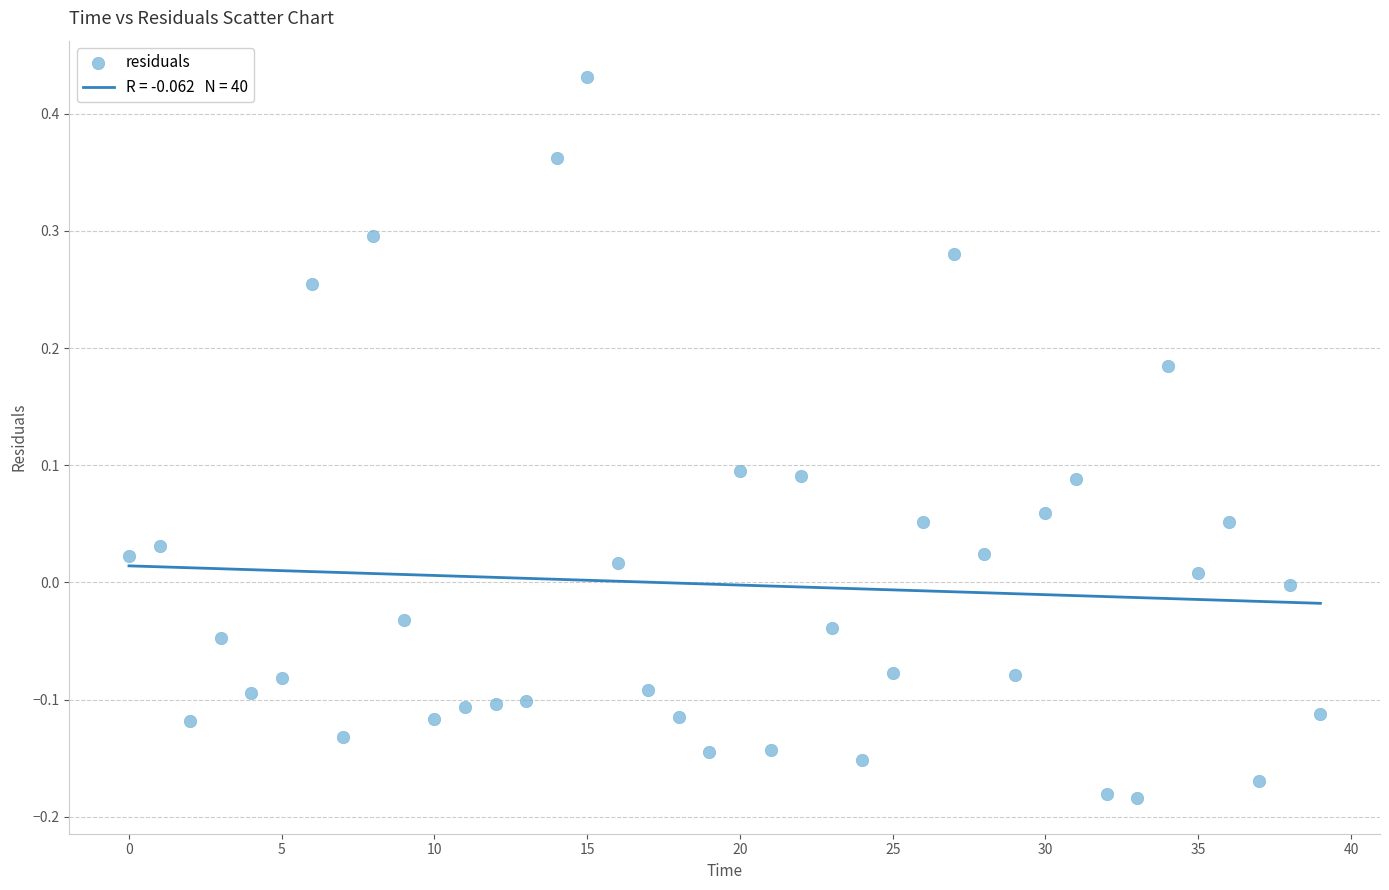

What is the range of Y values (max minus min)?

0.6